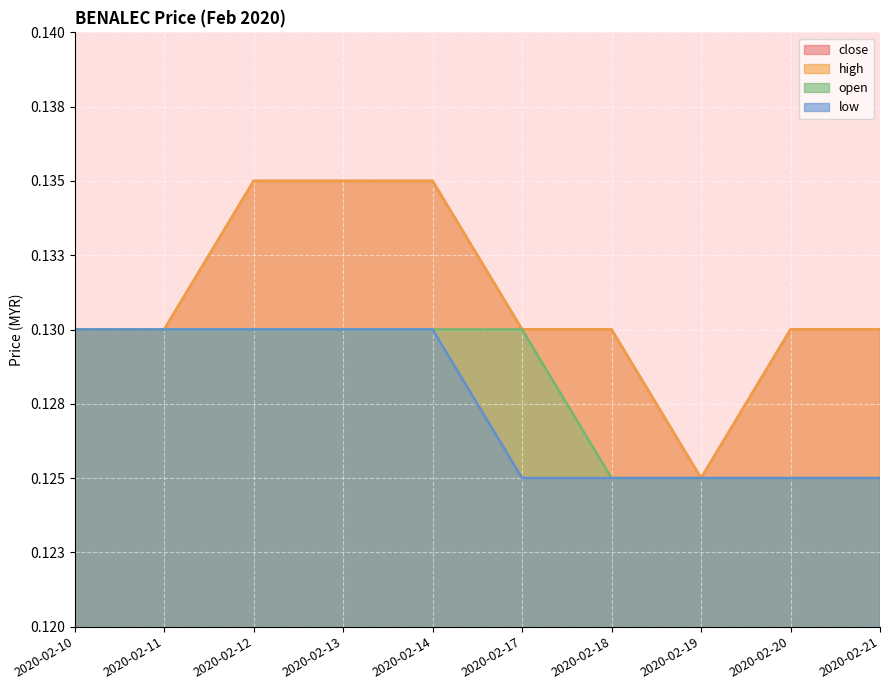

Is it true that close equals 0.1 at 2020-02-20?

True